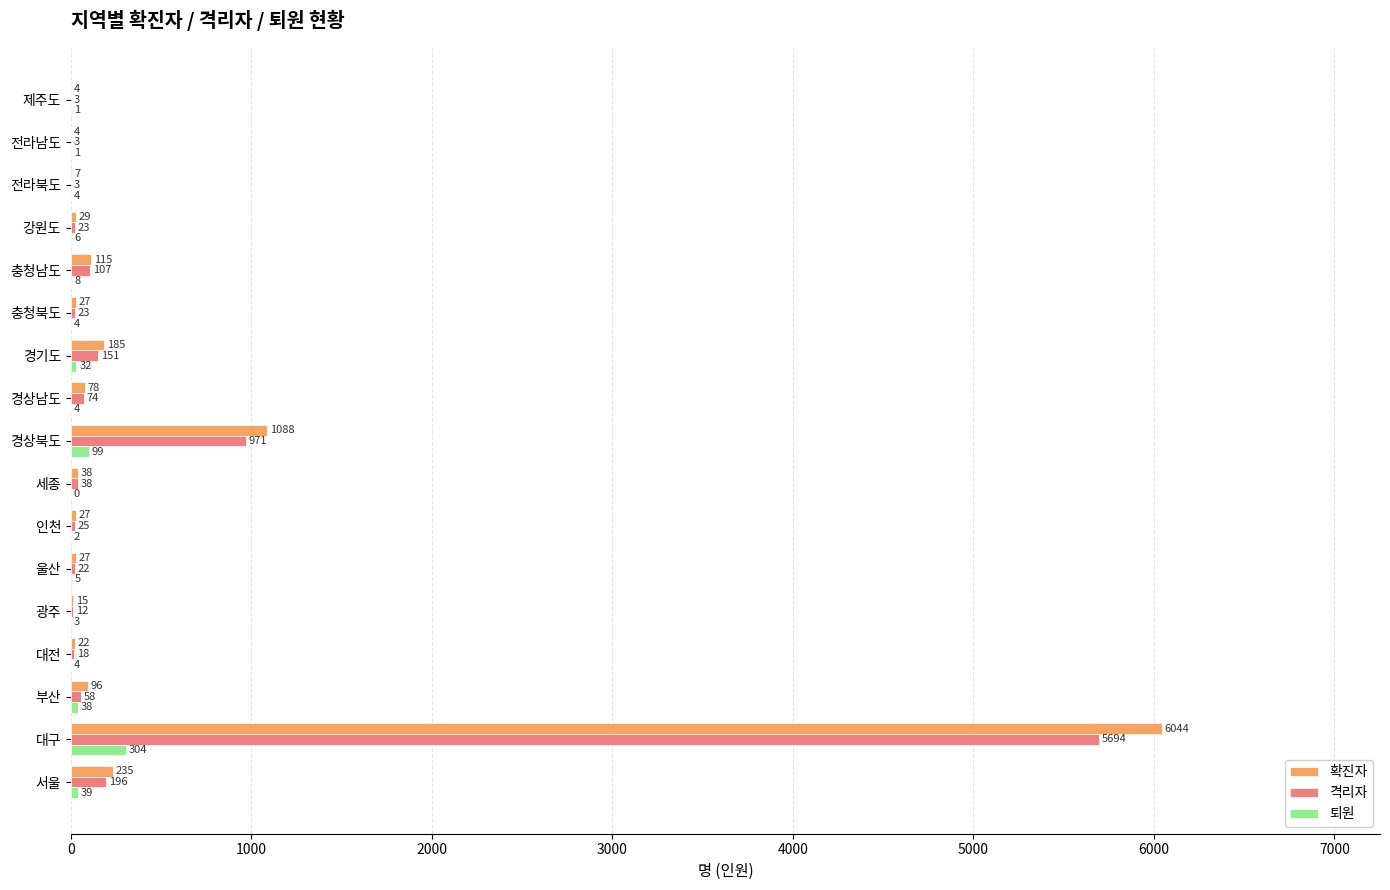

At which category does the chart reach its peak across all series?

대구